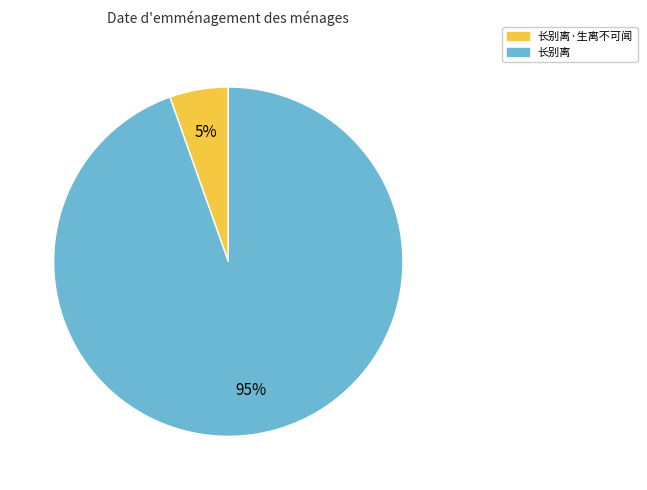

Which has a higher value, 长别离 or 长别离·生离不可闻?

长别离